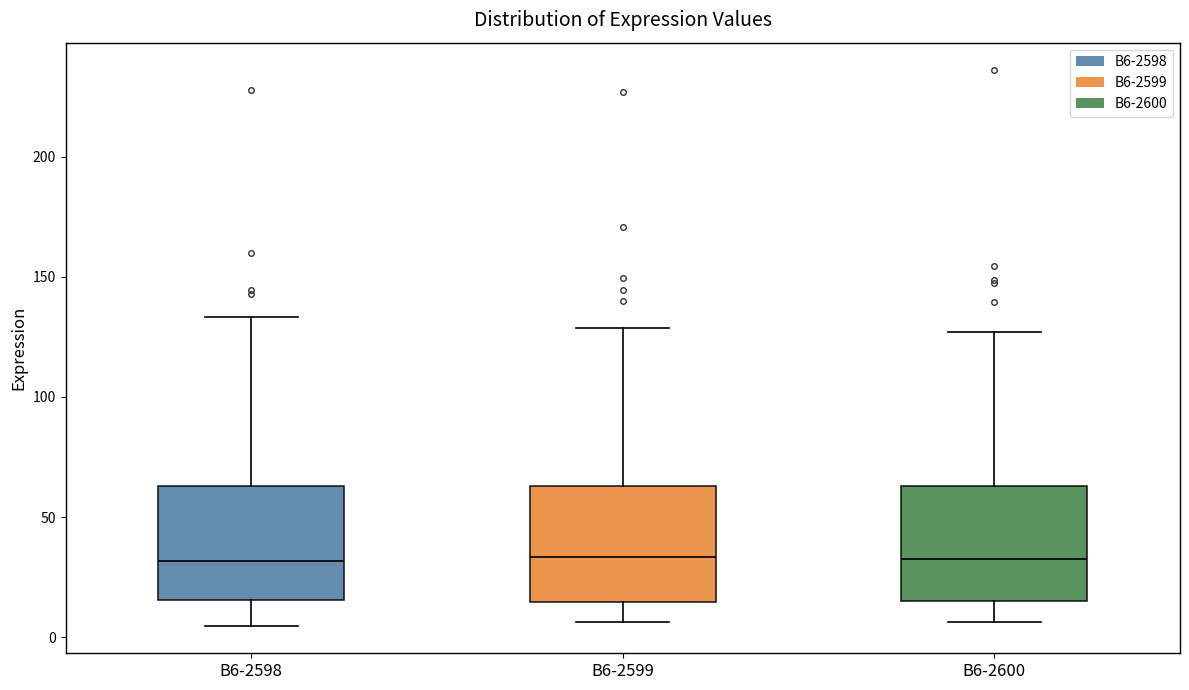

Reading left to right, transcribe this box plot: for each box, give where its median line is, the range the box spans, and where its two whiskers end, as read against the y-axis. The values are not printed on the chart, so give them approximately, as read against the axis.

B6-2598: median 30, box 15 to 65, whiskers 5 to 135
B6-2599: median 35, box 15 to 65, whiskers 5 to 130
B6-2600: median 30, box 15 to 65, whiskers 5 to 125